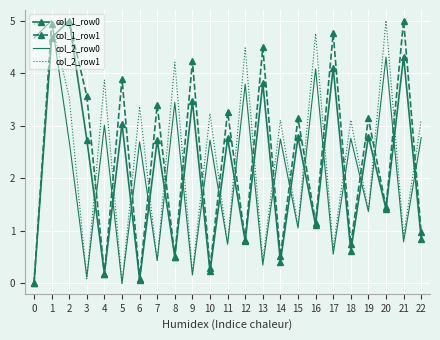

The col_1_row0 series shows 5.3 at 9. True or false?

False